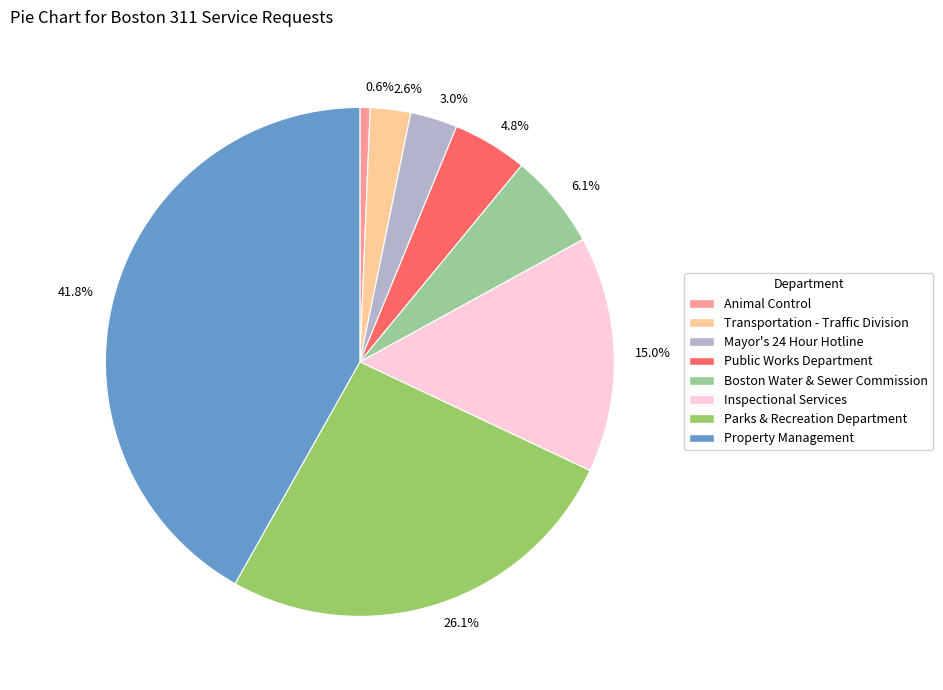

Does any single category account for the majority?

No